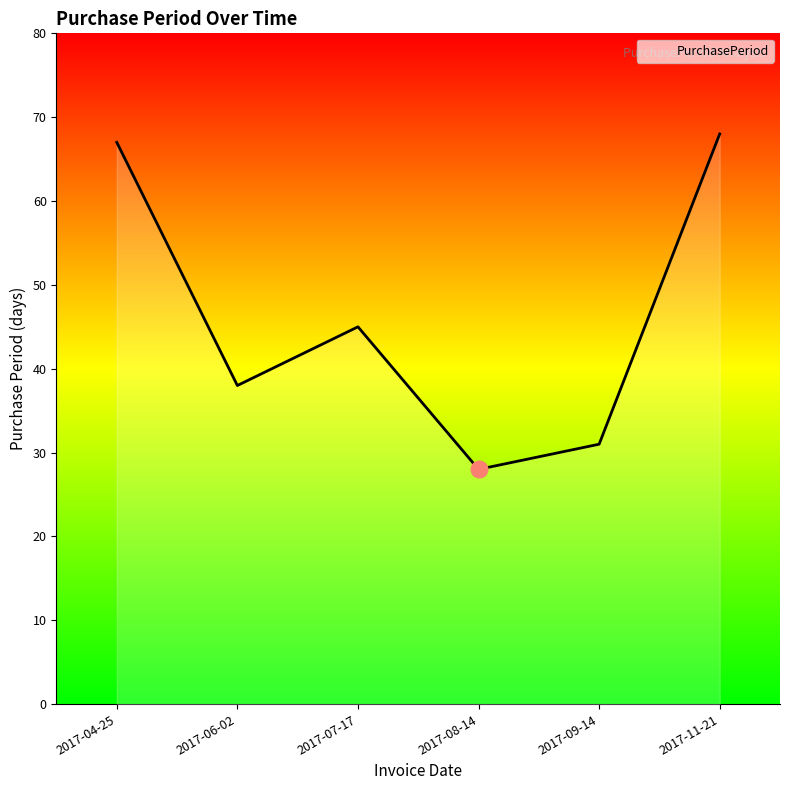

Where is the first local minimum?

2017-06-02